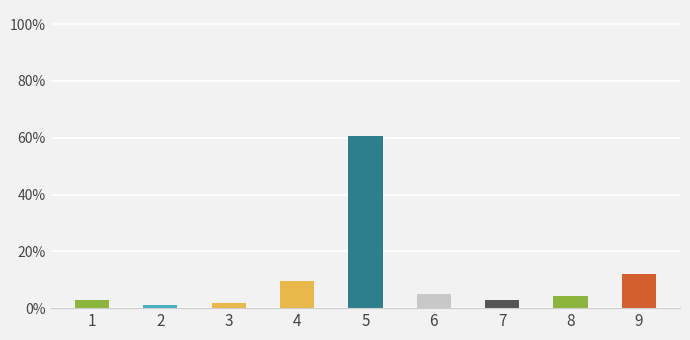

What is the difference between the values at 5 and 7?

0.6